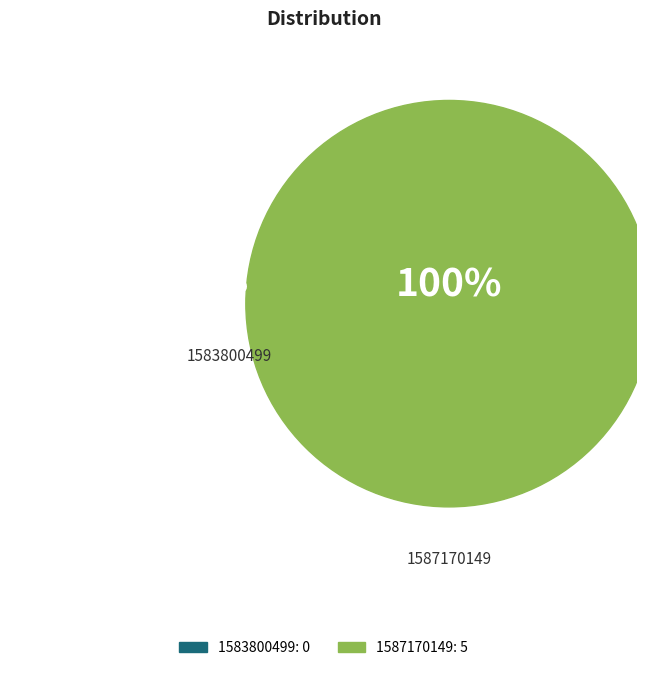

How many segments does this pie chart have?

2